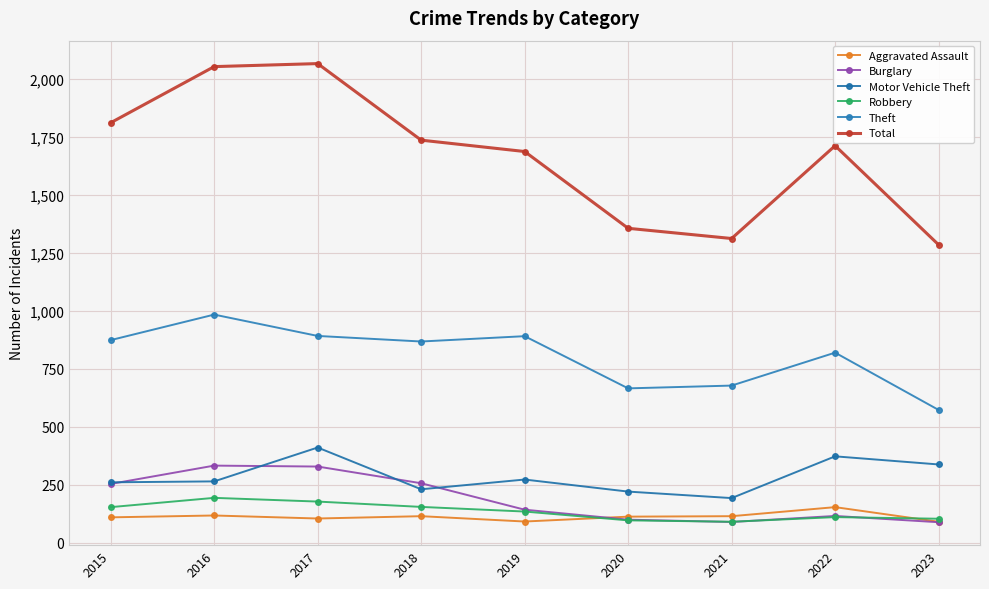

Does the chart have visible grid lines?

Yes